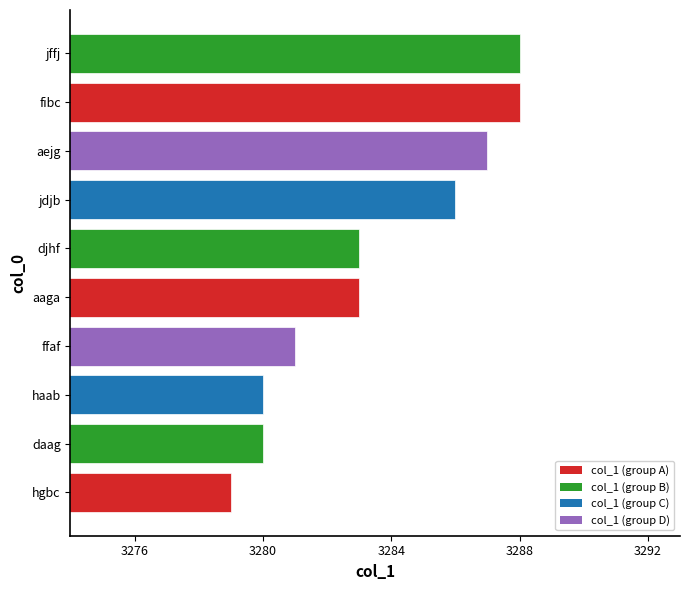

Which has a higher value, jffj or aejg?

jffj